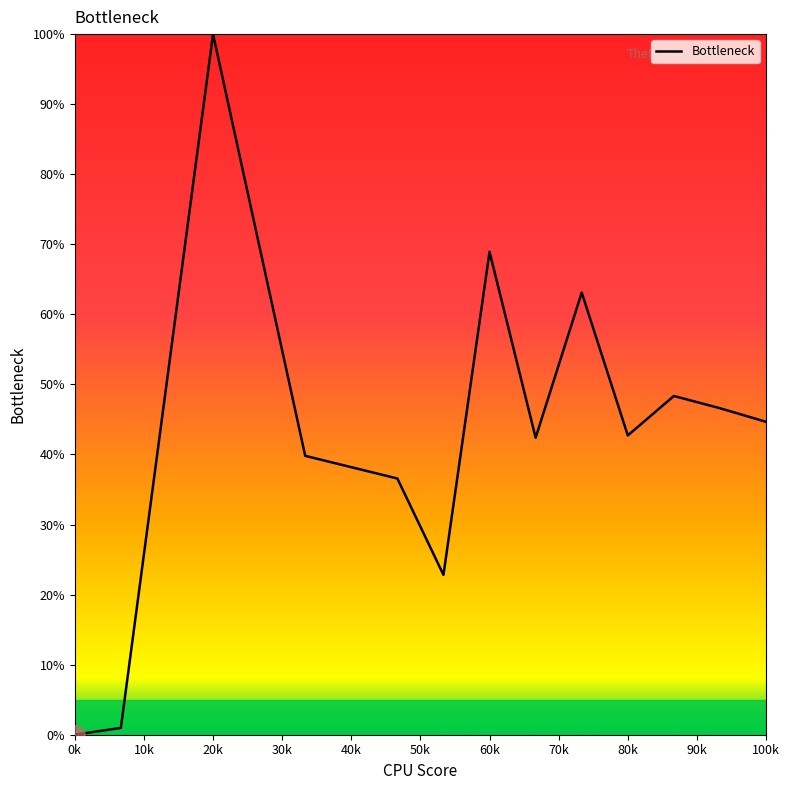

What is the maximum value shown in the chart?

100.0